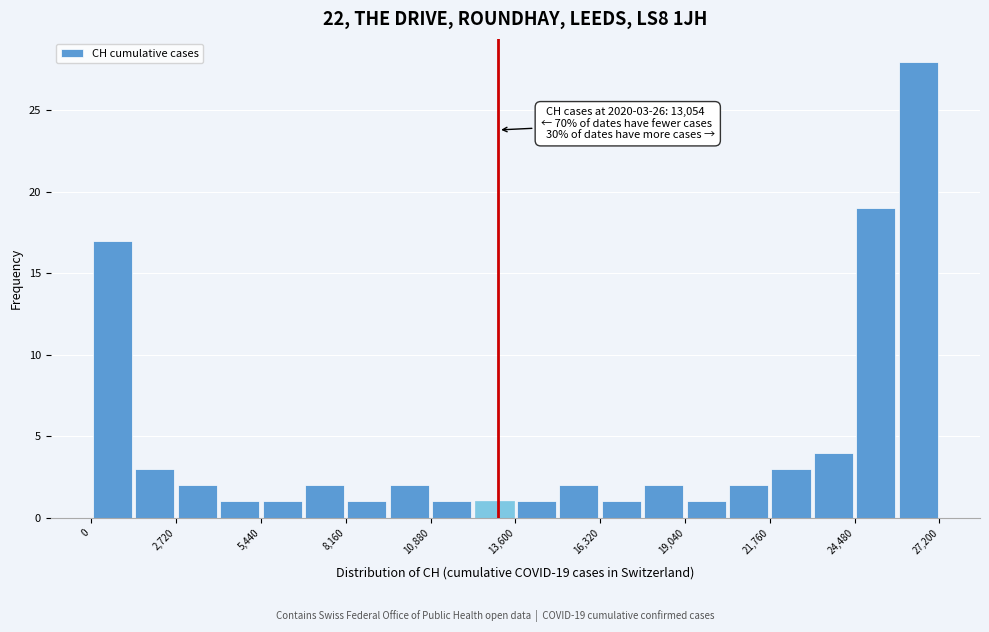

Read against the x-axis, roughly where is the centre of the tallest bar?

26500